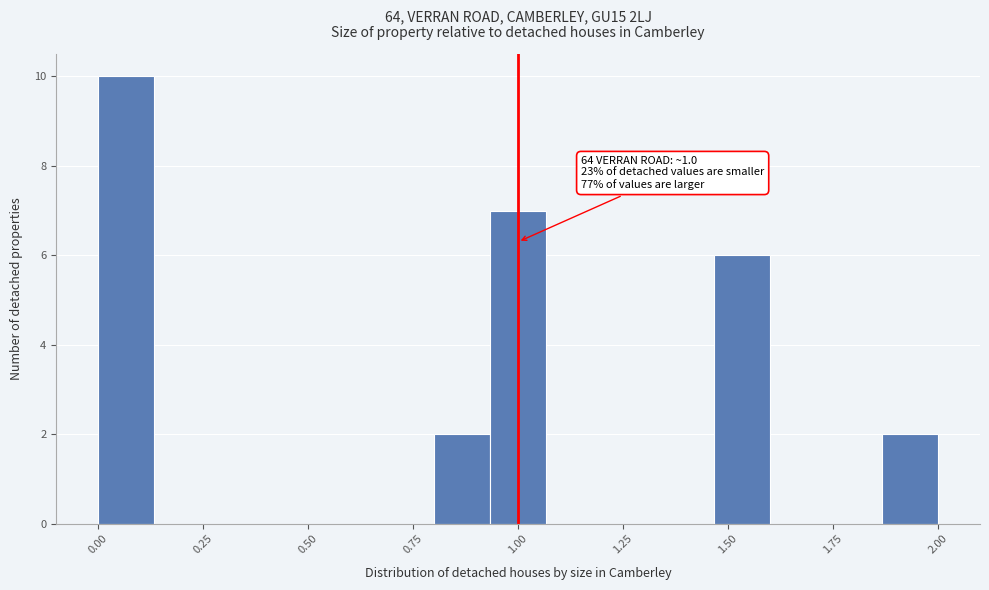

Read against the x-axis, roughly where is the centre of the tallest bar?

0.05